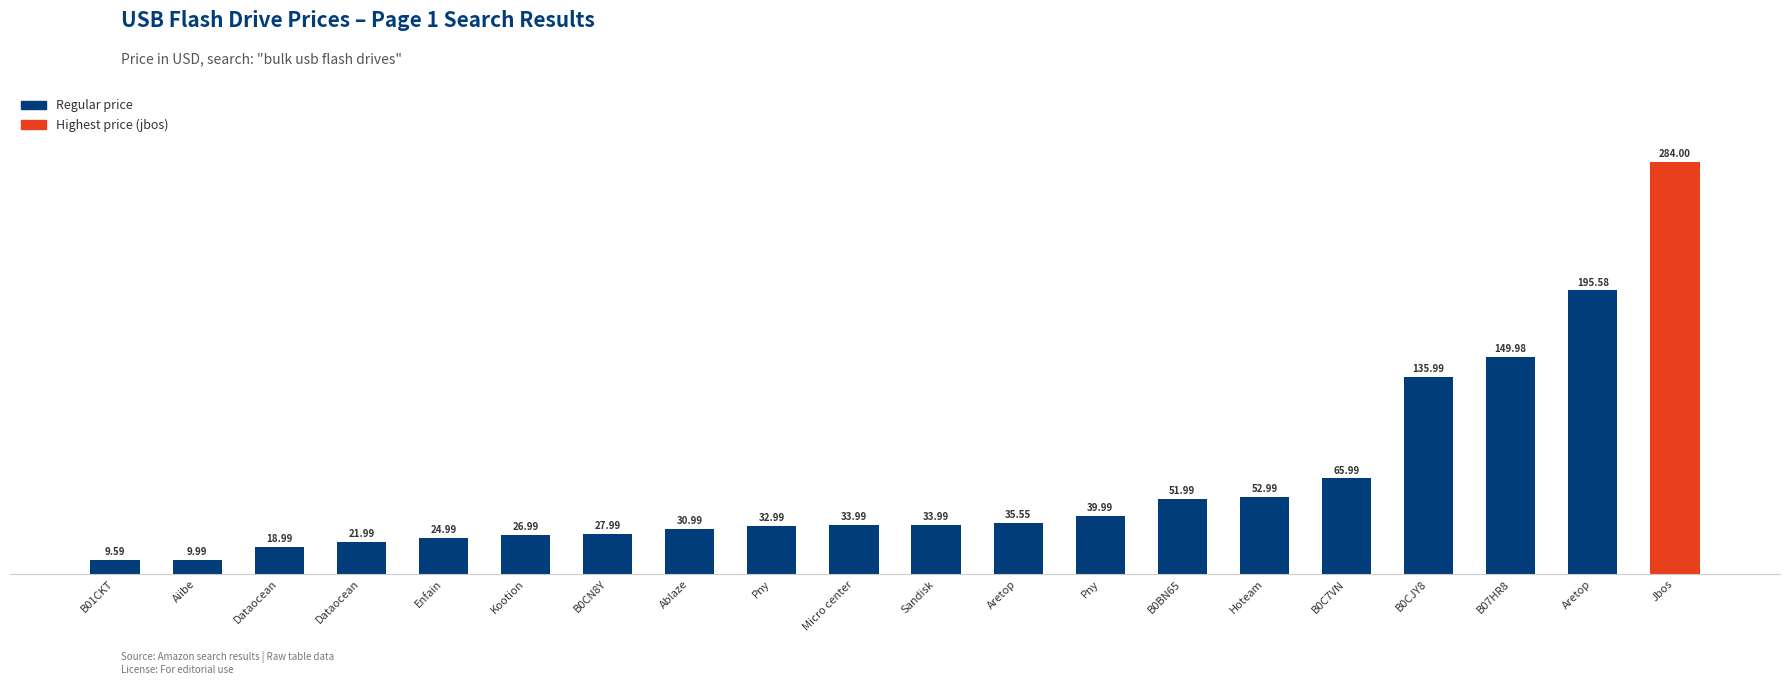

How many distinct data groups are displayed?

1